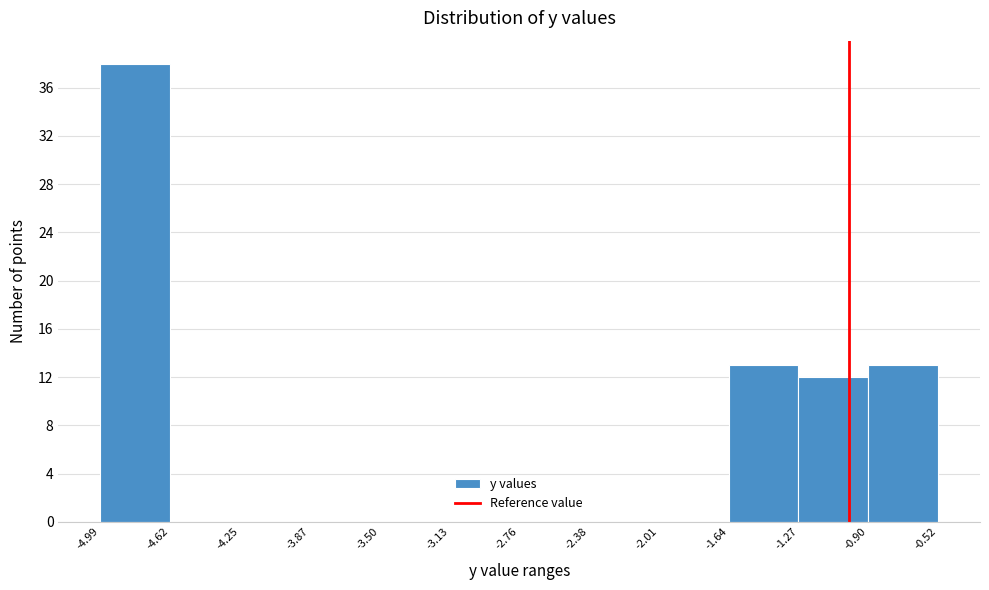

What is the height of the bar covering -0.90 to -0.52 on the x-axis? The values are not printed on the chart, so give them approximately, as read against the axis.

13